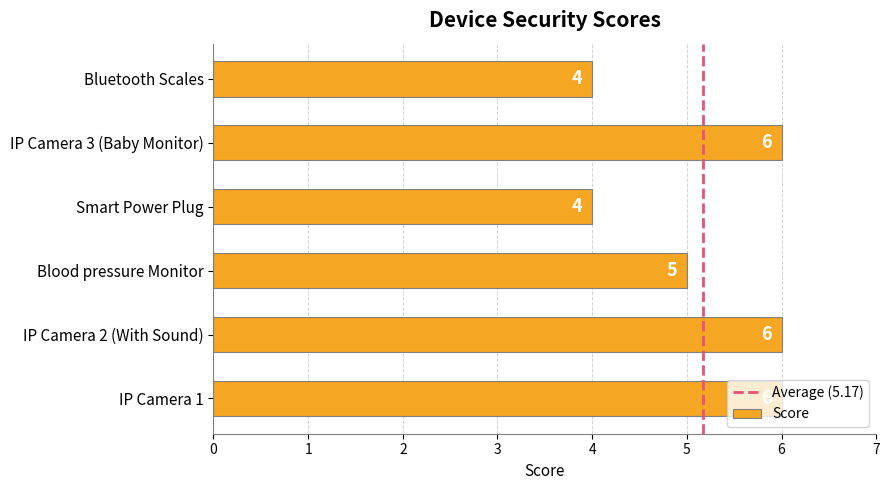

What is the sum of all values?

31